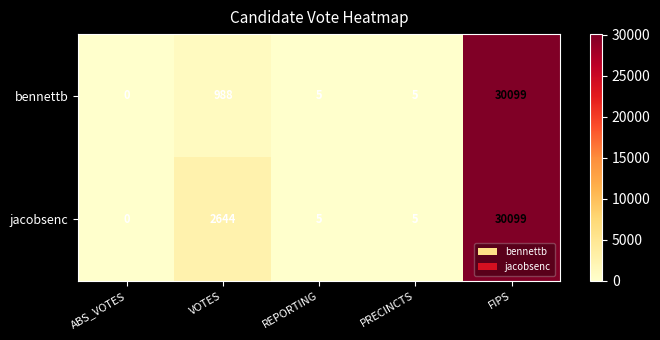

How many distinct data groups are displayed?

2